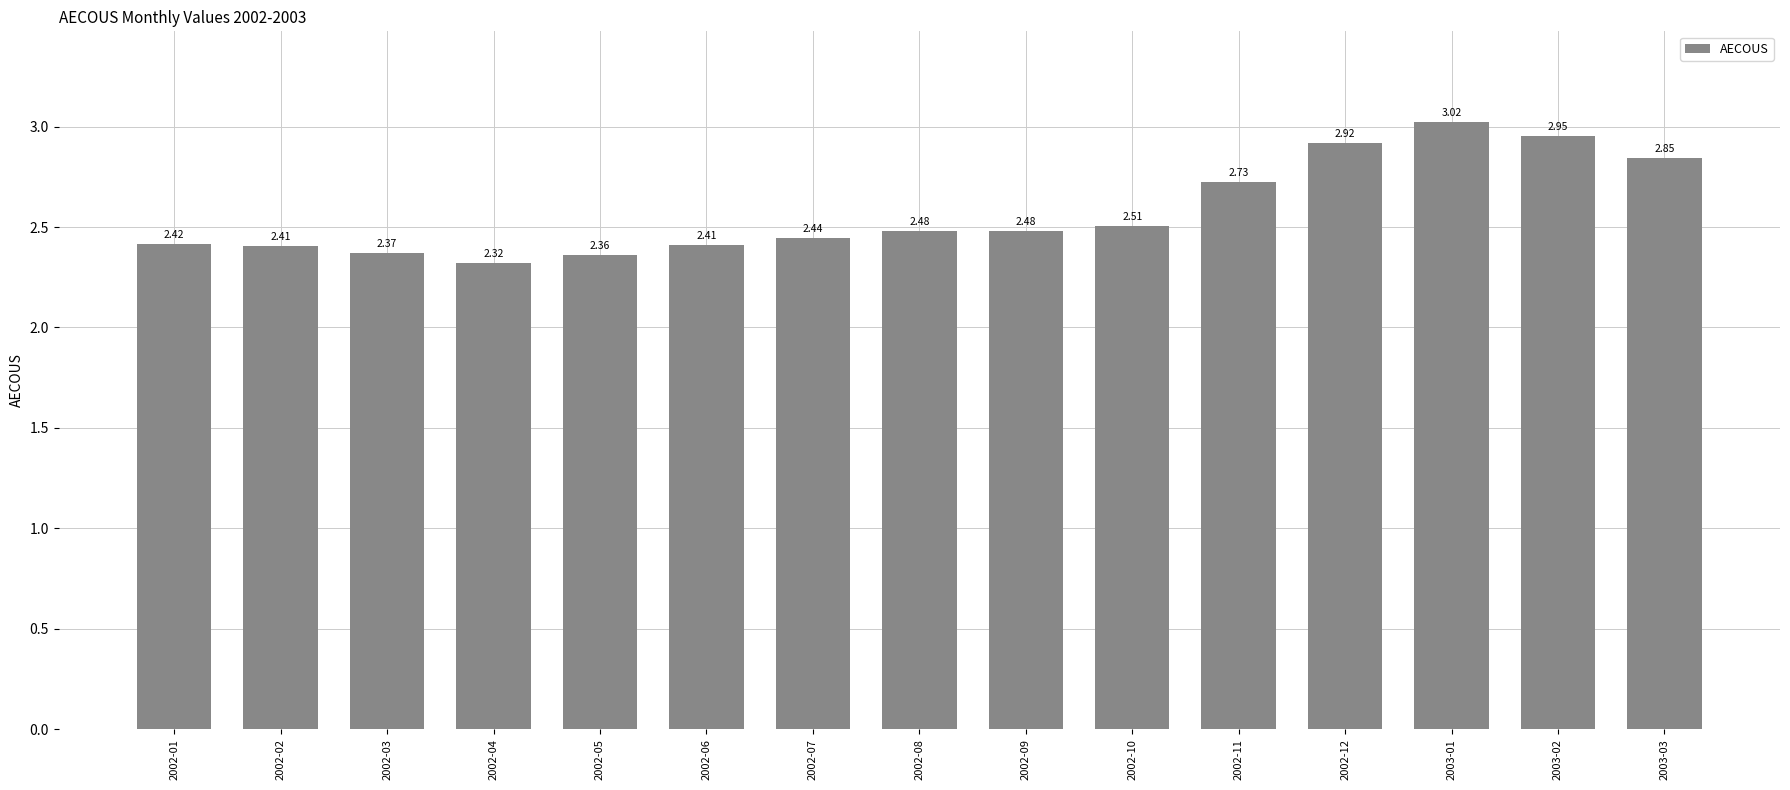

What is the difference between the maximum and minimum values?

0.7